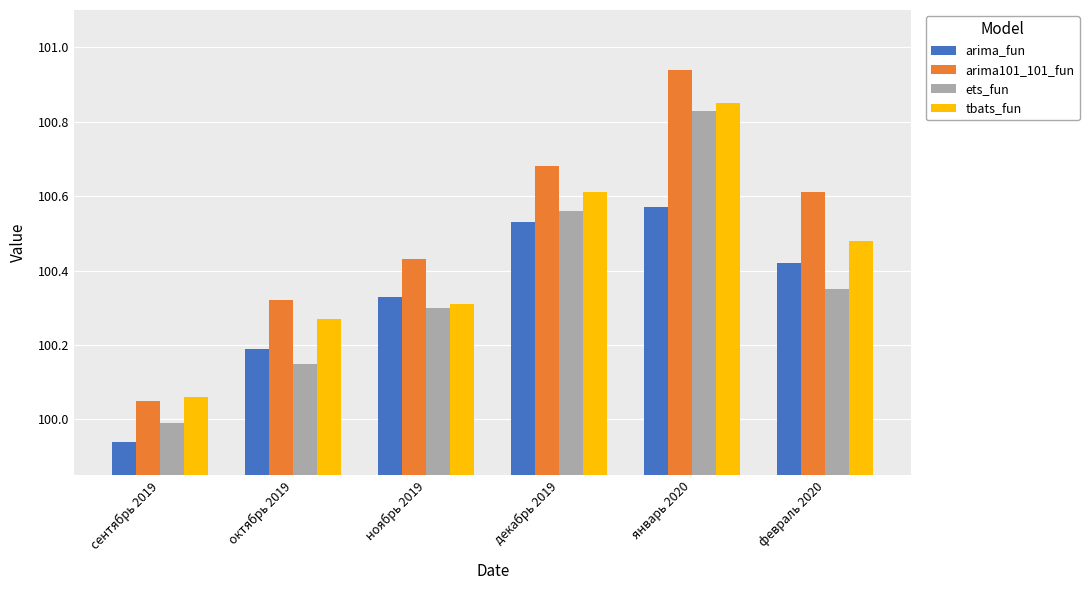

At which label does ets_fun reach its peak?

январь 2020